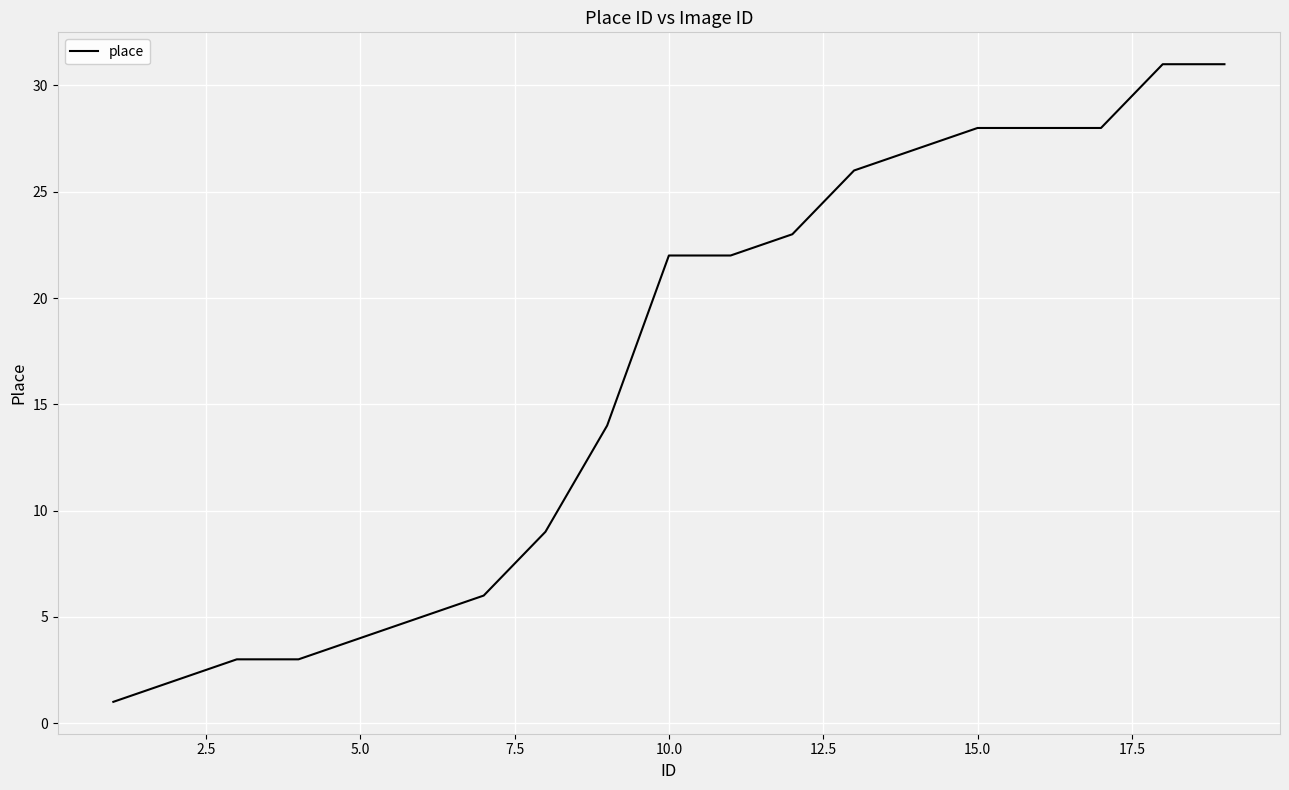

What is the greatest value displayed?

31